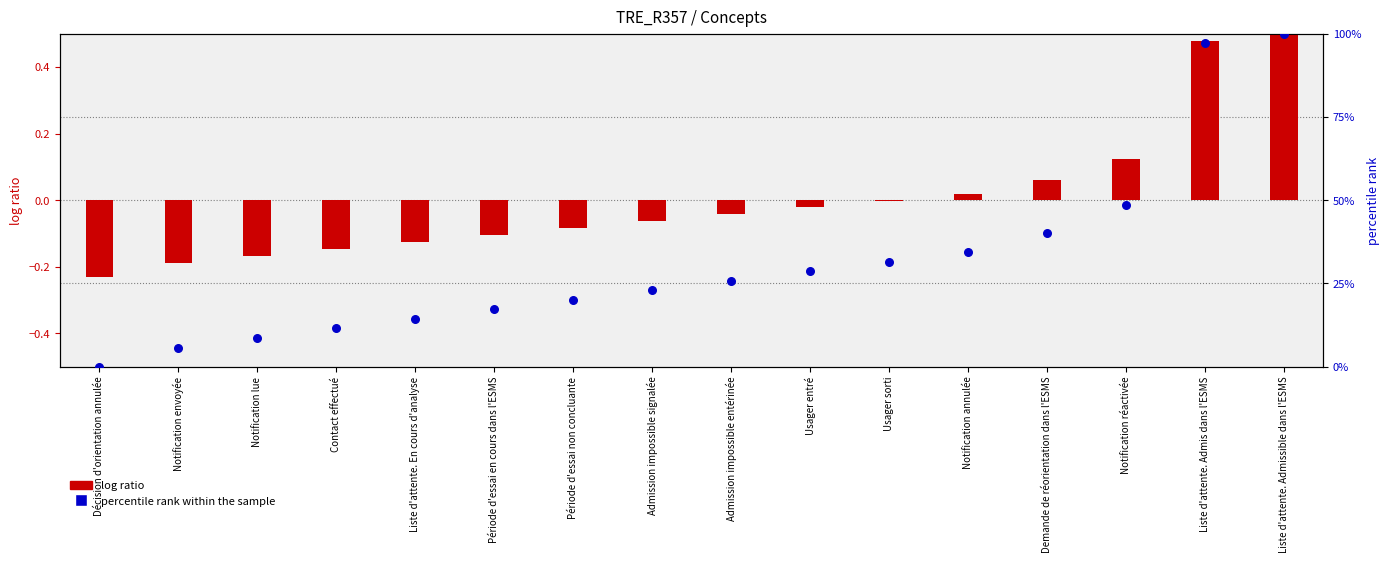

At which category is the sum across all series the highest?

Liste d'attente. Admissible dans l'ESMS